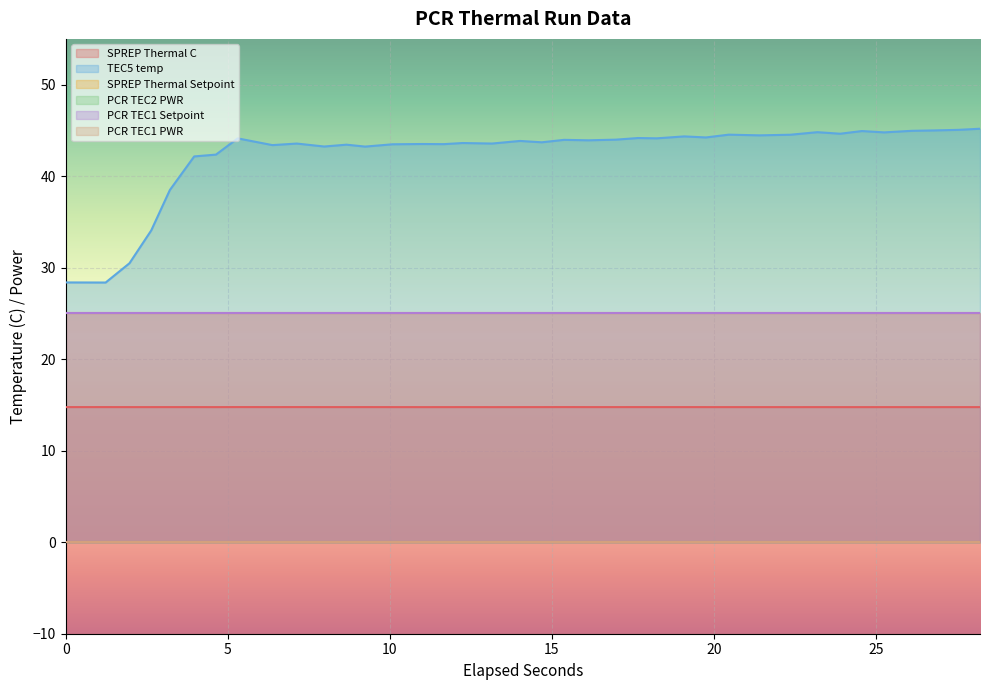

True or false: SPREP Thermal C has more than 0 interior local peaks.

True